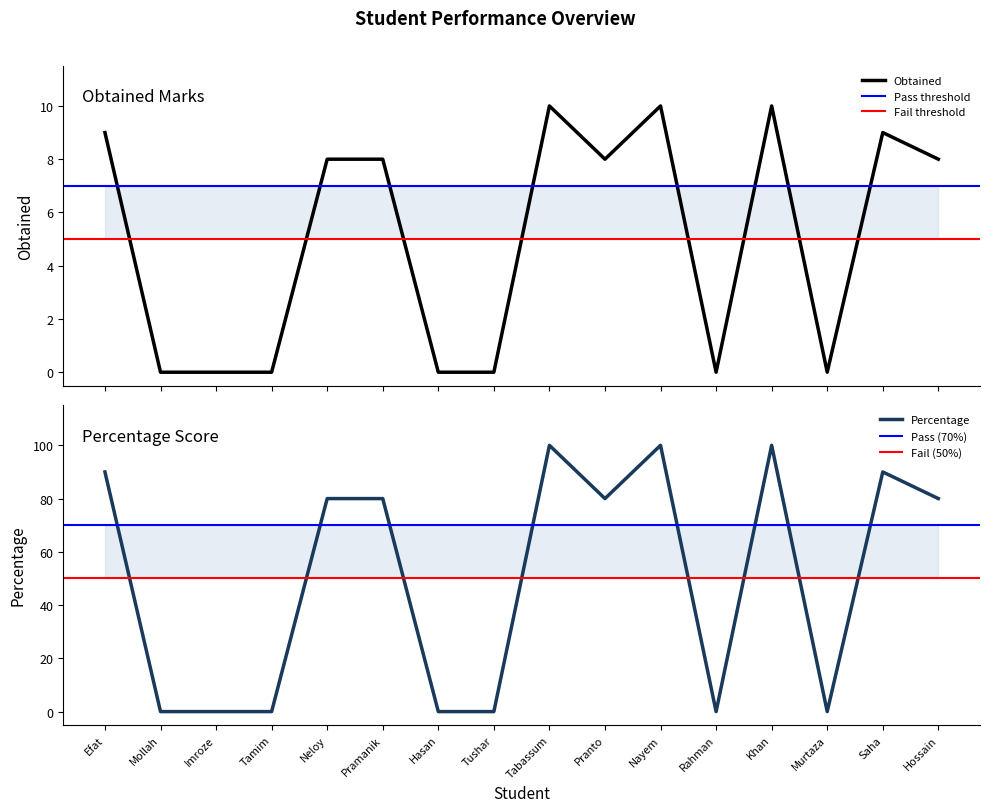

What is the value of the Obtained point at the 15th from the left?

9